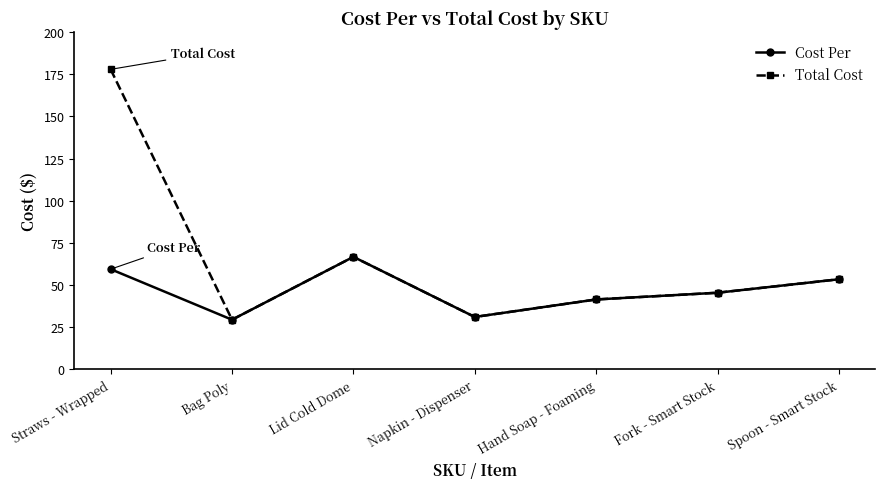

Is the value of Cost Per at Napkin - Dispenser greater than the value of Total Cost at Fork - Smart Stock?

No